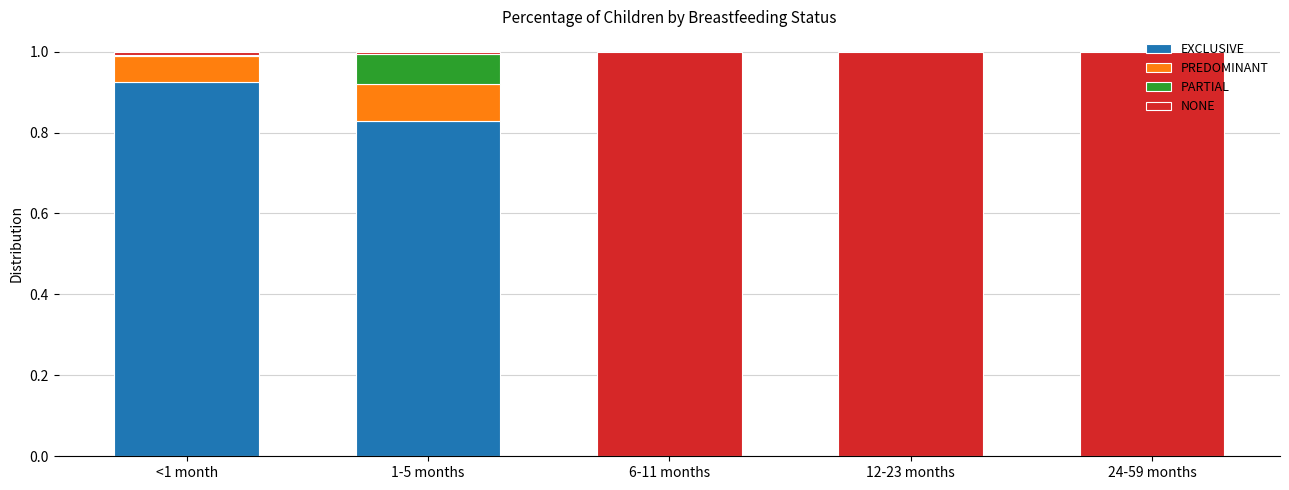

What is the total value across all series at 24-59 months?

1.0